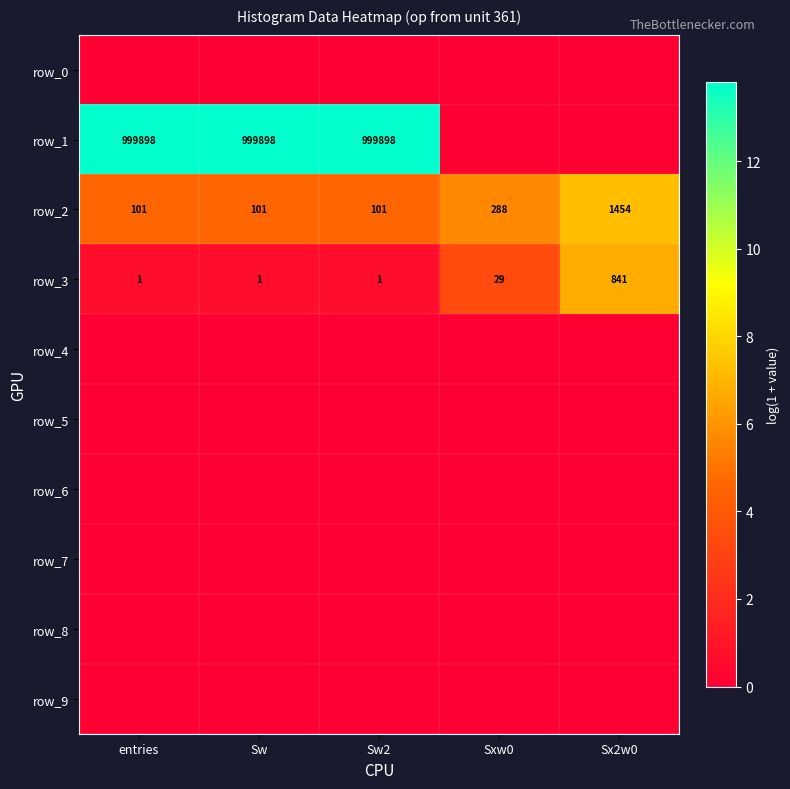

At how many categories does at least one series exceed 5?

5